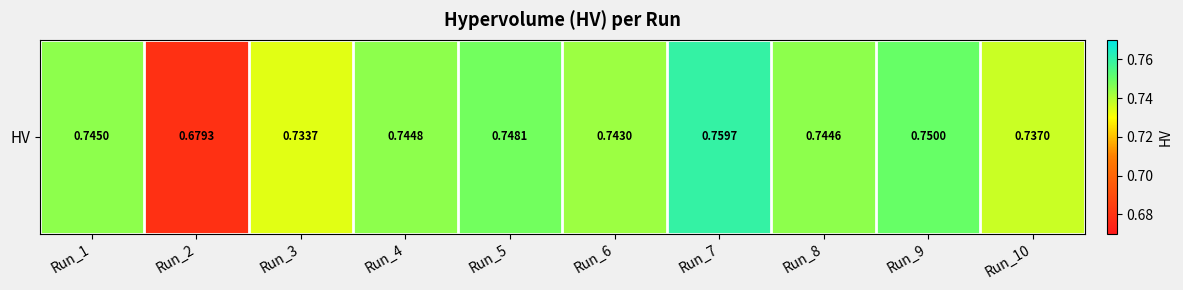

What is the sum of the values at Run_1 and Run_9?

1.5